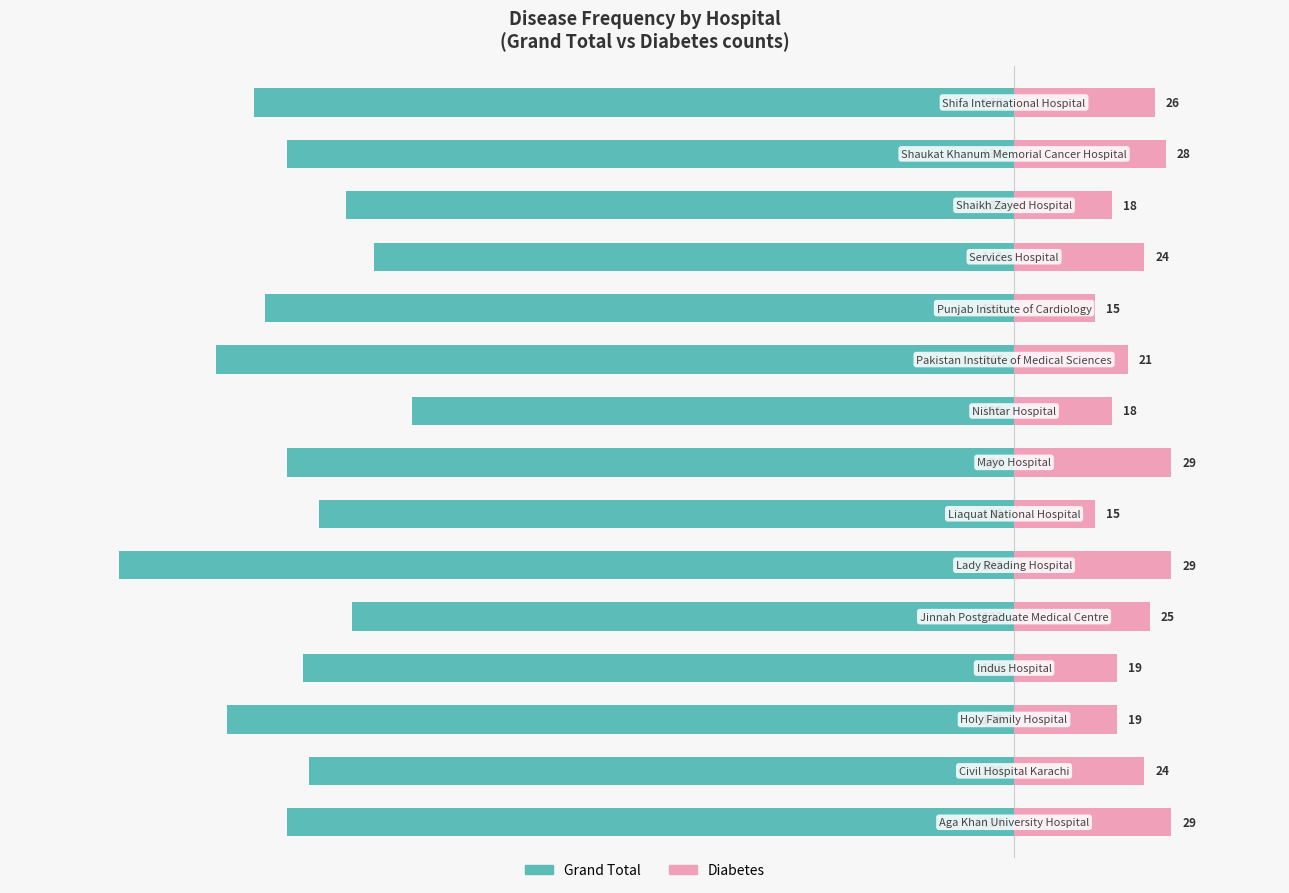

Is it true that Diabetes equals 19 at 3?

True